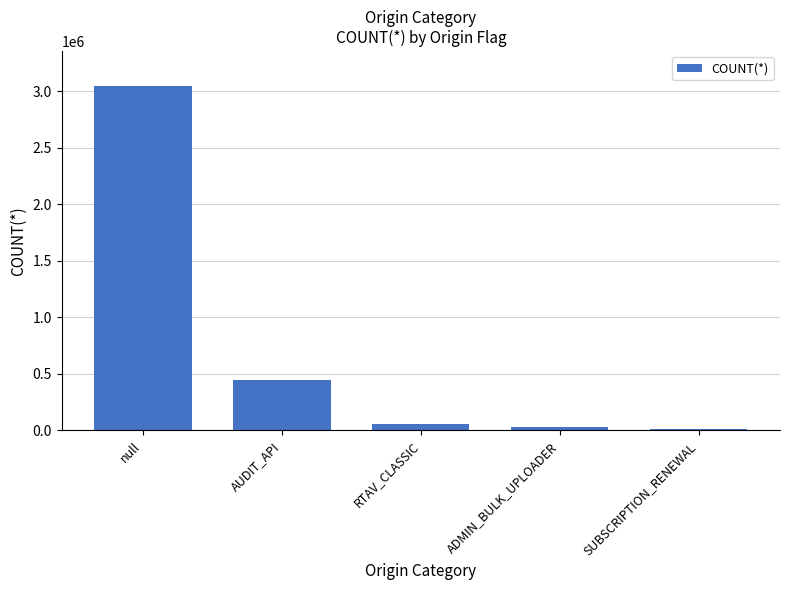

At which label does the data first exceed 56315?

null